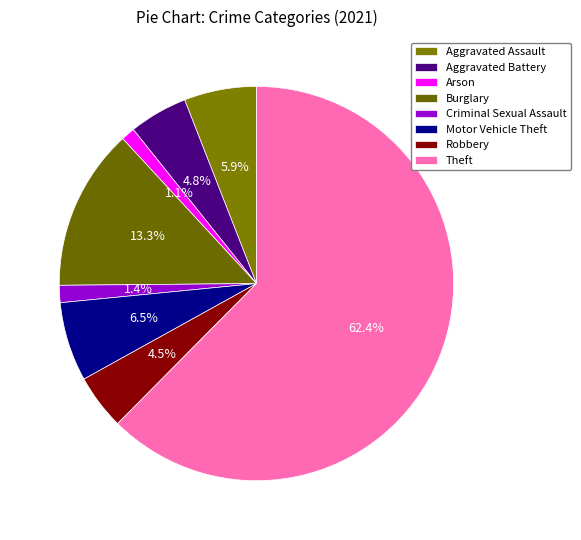

To the nearest percent, what is the combined percentage of Criminal Sexual Assault and Burglary?

15%